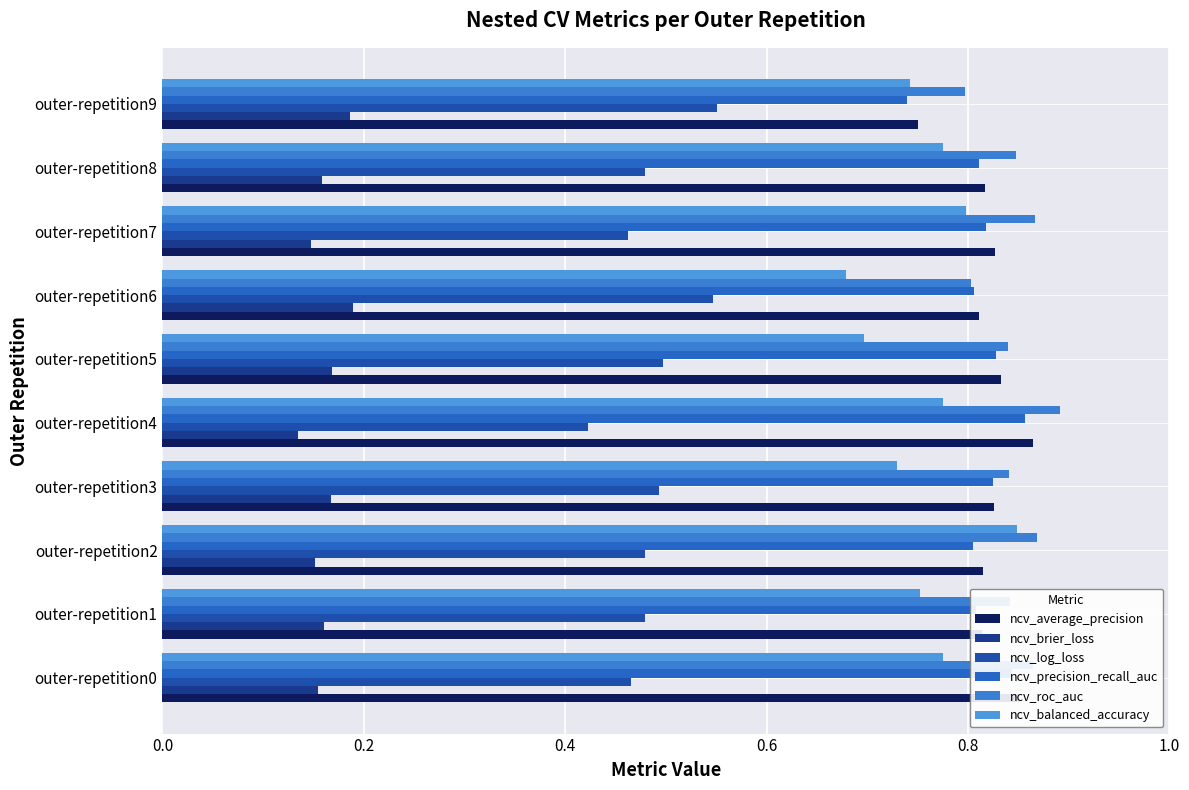

What position from the left is 1.0?

6